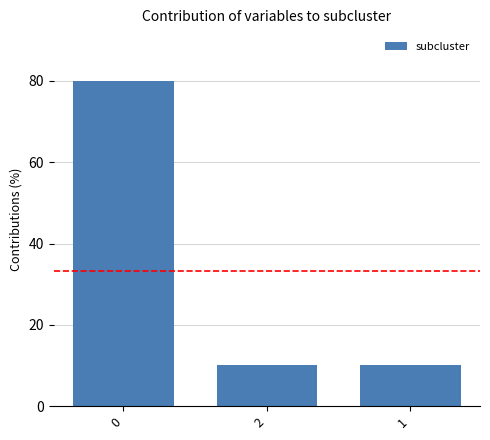

What is the ratio of the value at 1 to the value at 2?

1.0